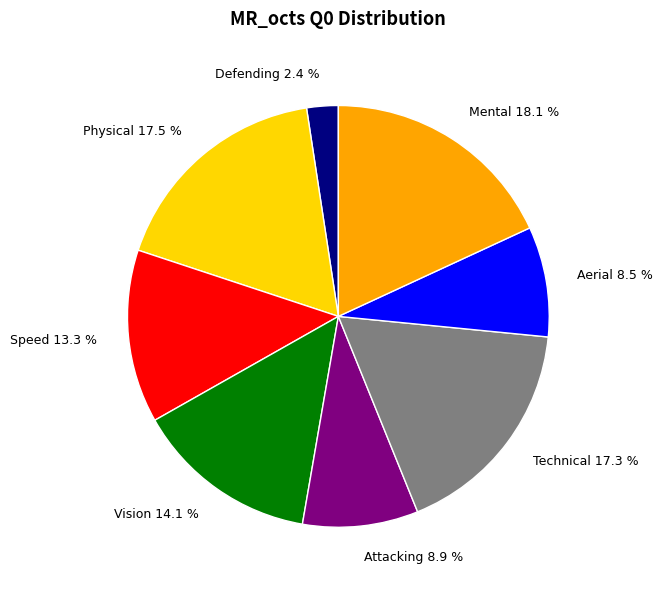

What is the largest slice in the pie chart?

Mental